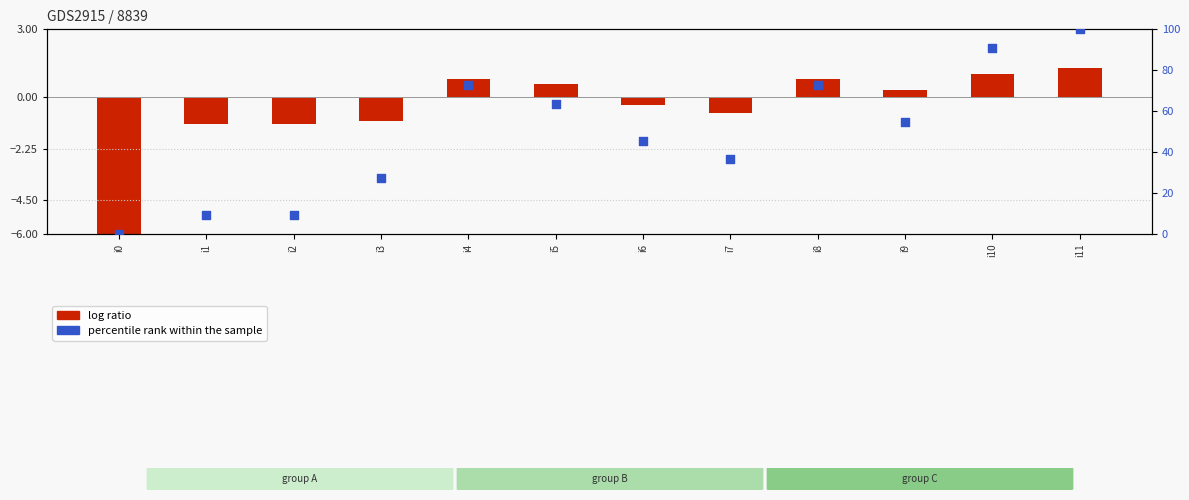

Which series has the widest spread of Y values?

percentile rank within the sample